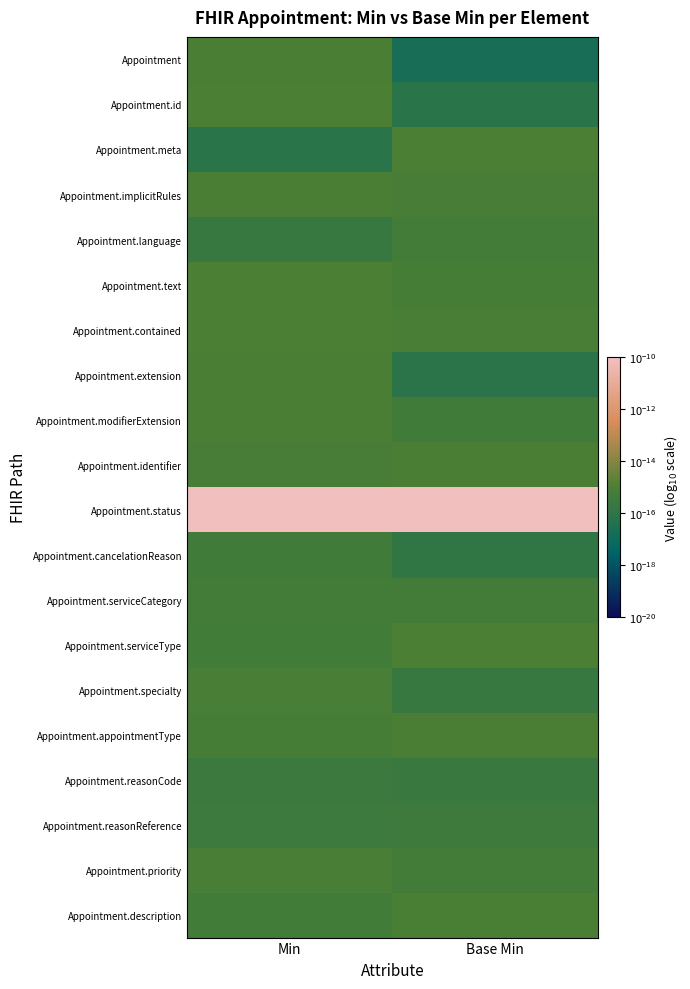

Reading right to left, what are all the values shown in this chart?

row_0: 0.0	0.0
row_1: 0.0	0.0
row_2: 0.0	0.0
row_3: 0.0	0.0
row_4: 0.0	0.0
row_5: 0.0	0.0
row_6: 0.0	0.0
row_7: 0.0	0.0
row_8: 0.0	0.0
row_9: 0.0	0.0
row_10: 1.0	1.0
row_11: 0.0	0.0
row_12: 0.0	0.0
row_13: 0.0	0.0
row_14: 0.0	0.0
row_15: 0.0	0.0
row_16: 0.0	0.0
row_17: 0.0	0.0
row_18: 0.0	0.0
row_19: 0.0	0.0